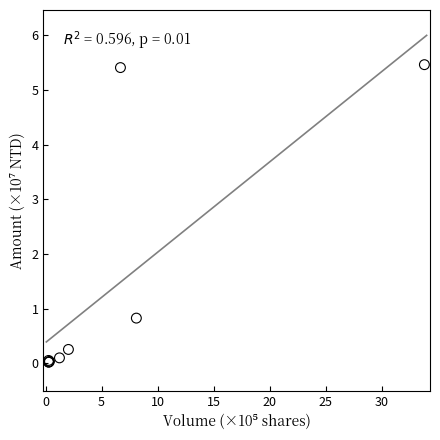

What Y value in the scatter plot is closest to 2?

0.8